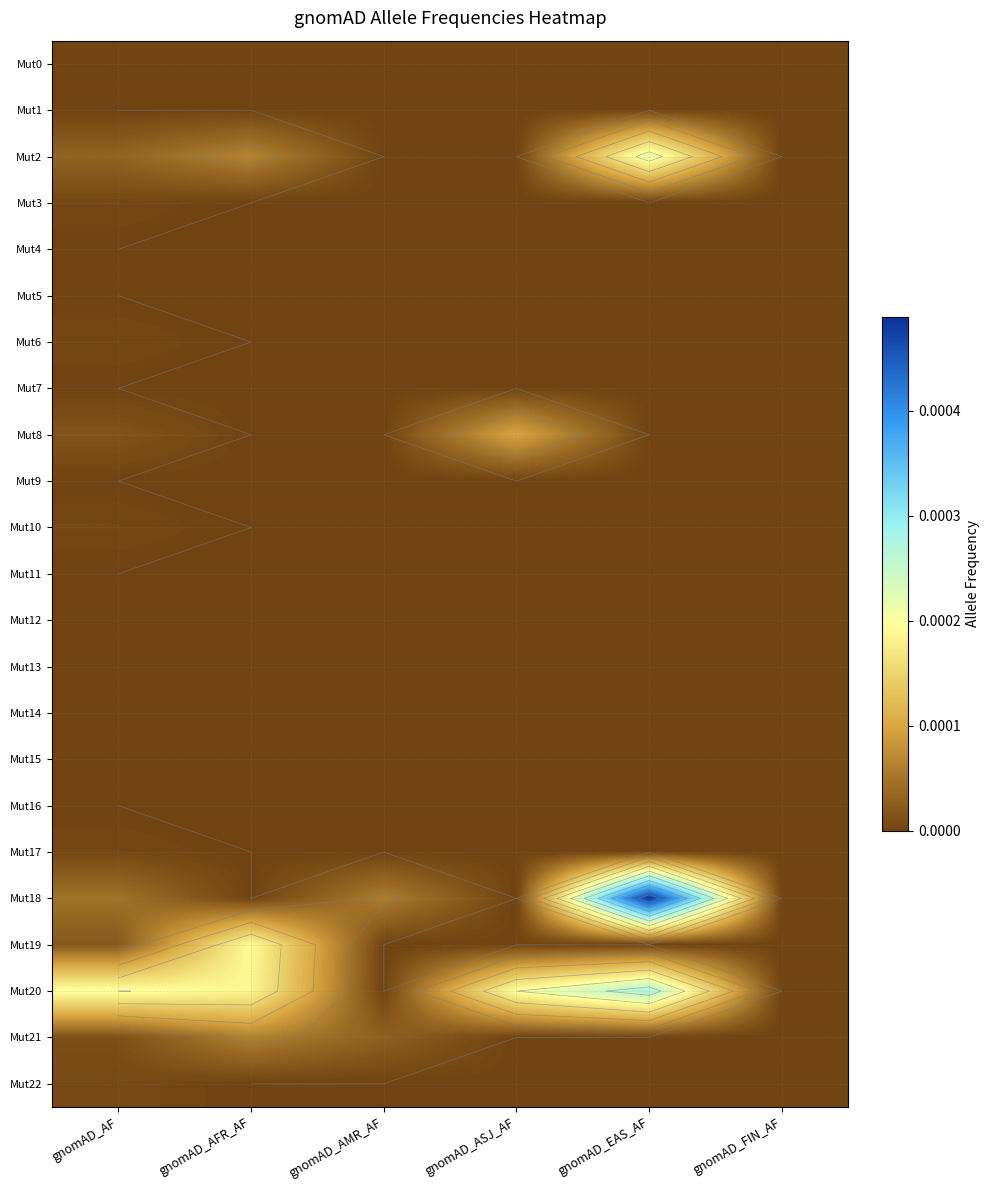

At which category is the sum across all series the highest?

gnomAD_EAS_AF